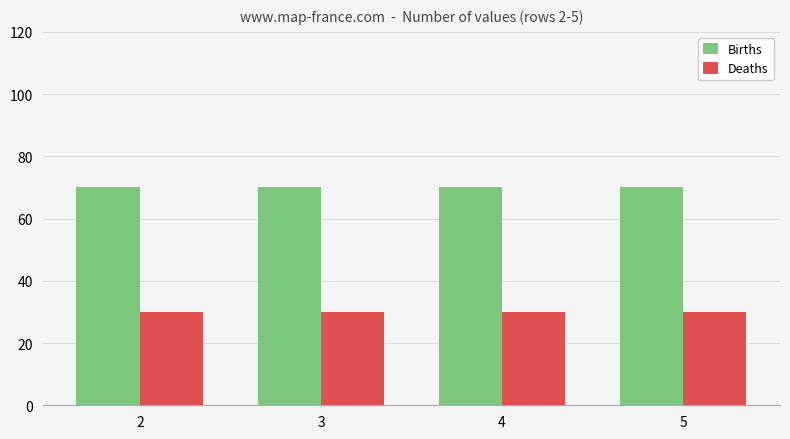

What is the minimum value shown in the chart?

30